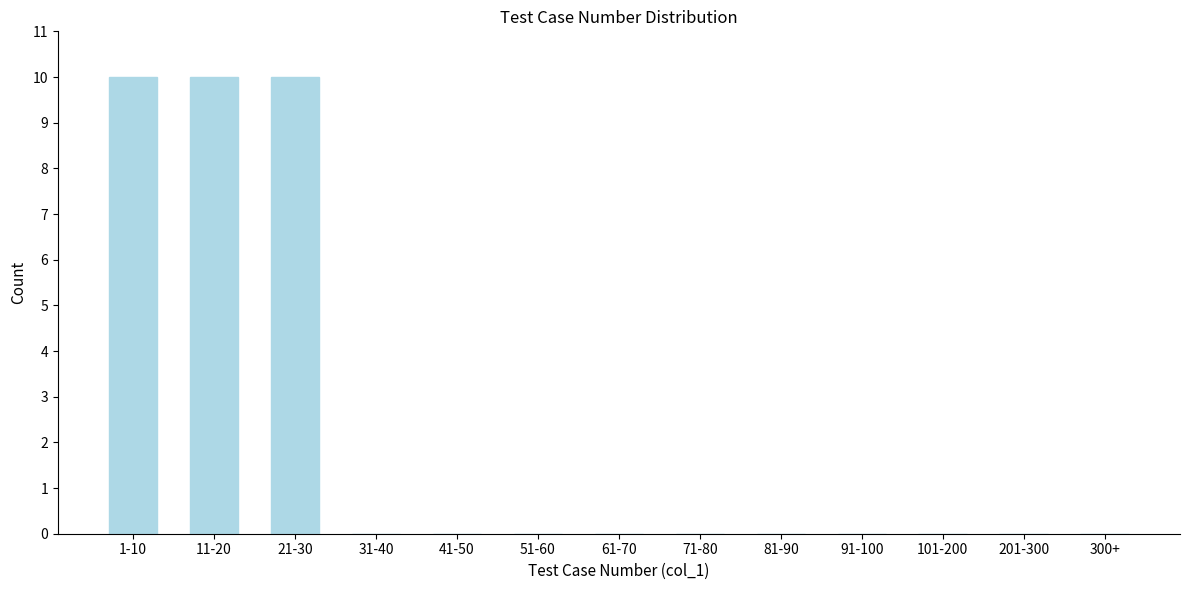

Reading right to left, list all the values displayed in this chart.

300+=0	201-300=0	101-200=0	91-100=0	81-90=0	71-80=0	61-70=0	51-60=0	41-50=0	31-40=0	21-30=10	11-20=10	1-10=10